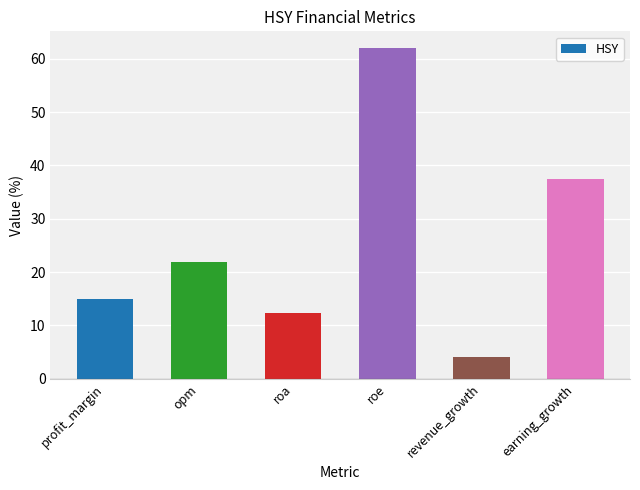

Rank the categories by value from lowest to highest.

revenue_growth, roa, profit_margin, opm, earning_growth, roe